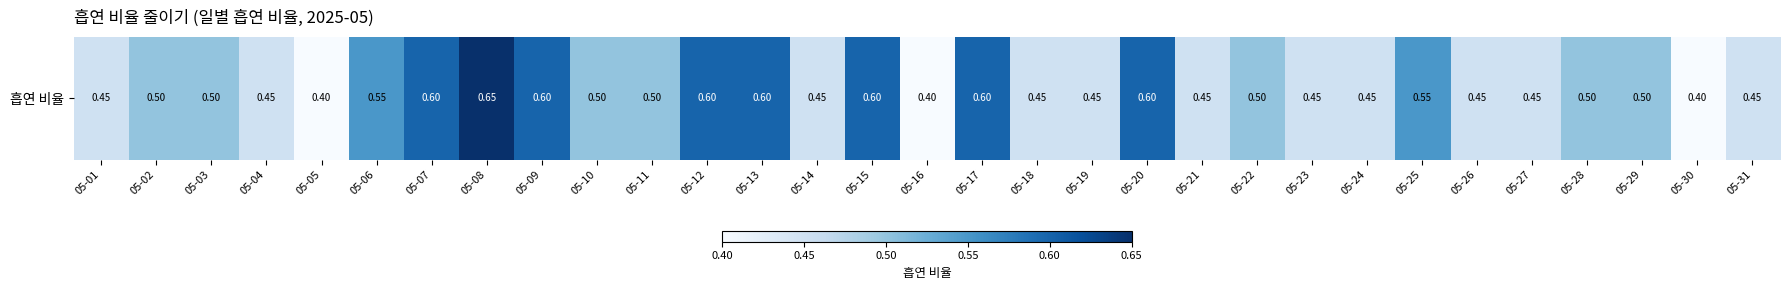

What is the approximate value at 05-15?

0.6